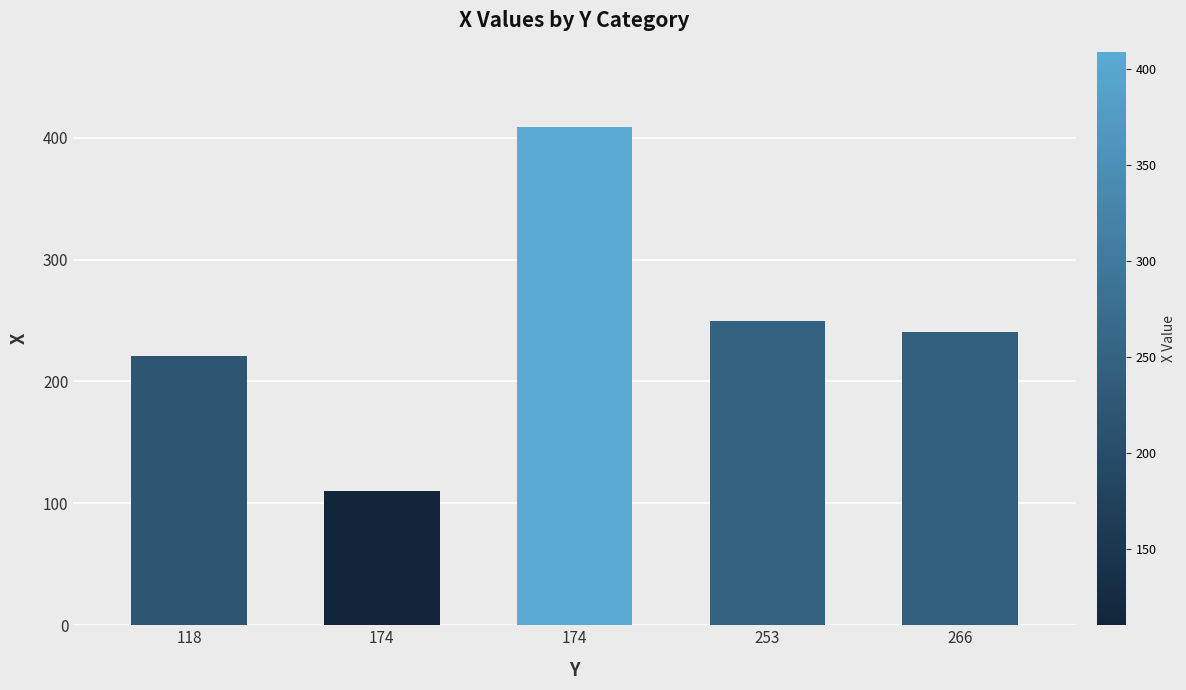

Rank the categories by value from lowest to highest.

174, 118, 266, 253, 174